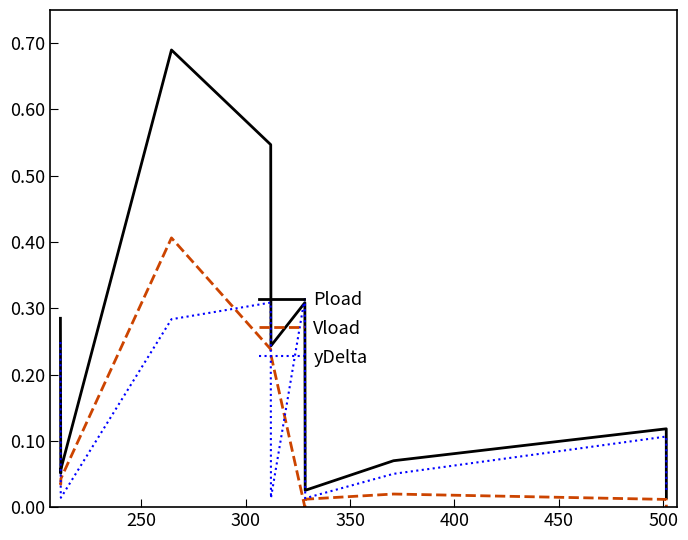

How many times do yDelta and Pload cross each other?

3